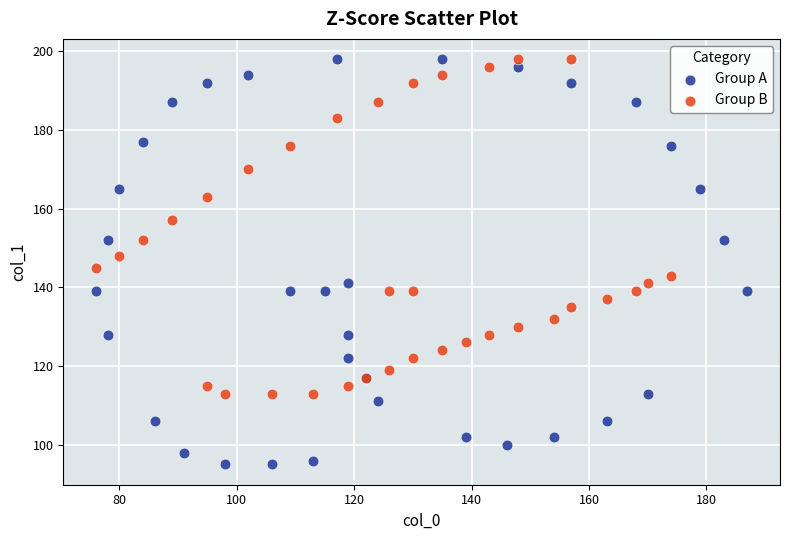

Which series has the largest Y range (max minus min)?

Group A